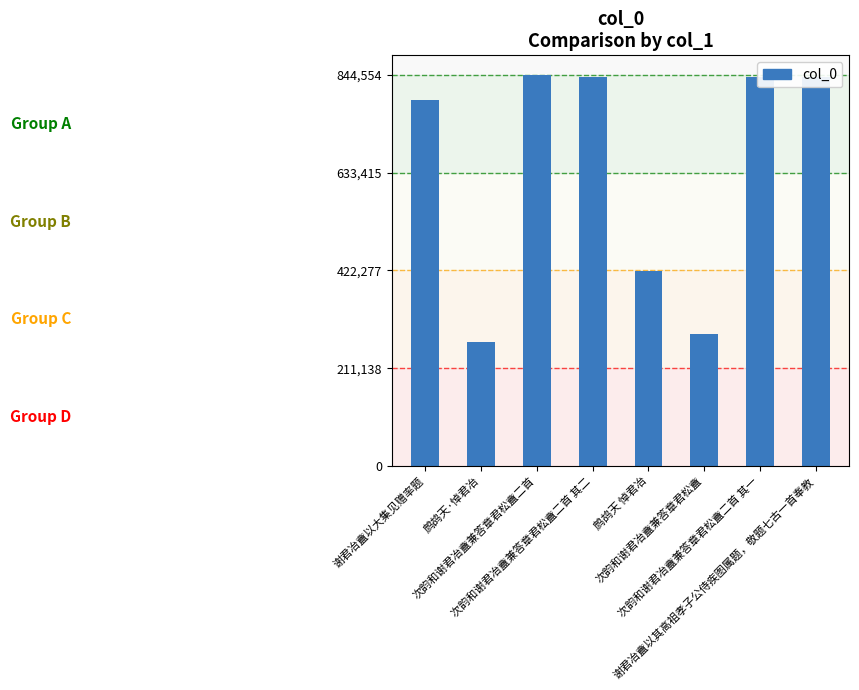

What is the ratio of the value at 鹧鸪天 悼君冶 to the value at 次韵和谢君冶盦兼答章君松盦?

1.5